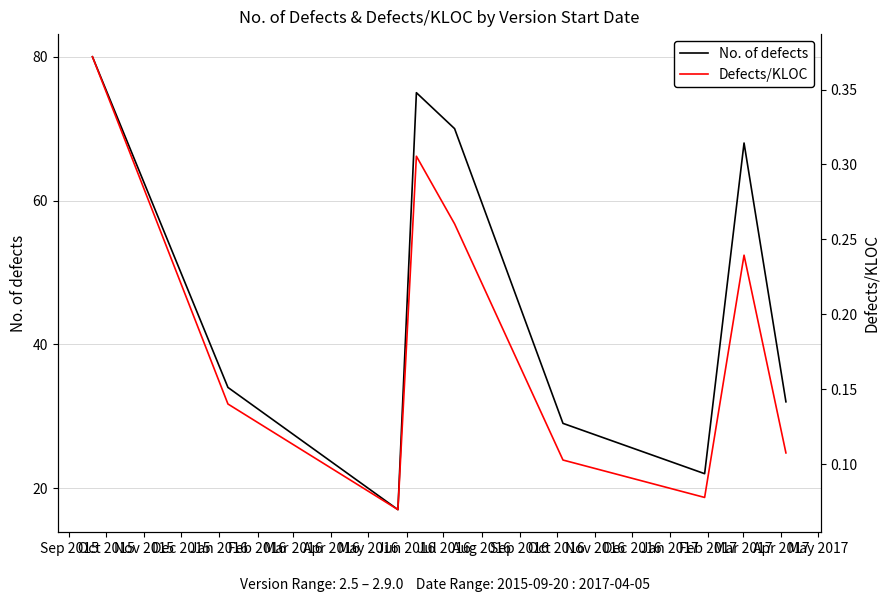

How many interior local peaks does the Defects/KLOC series have?

2